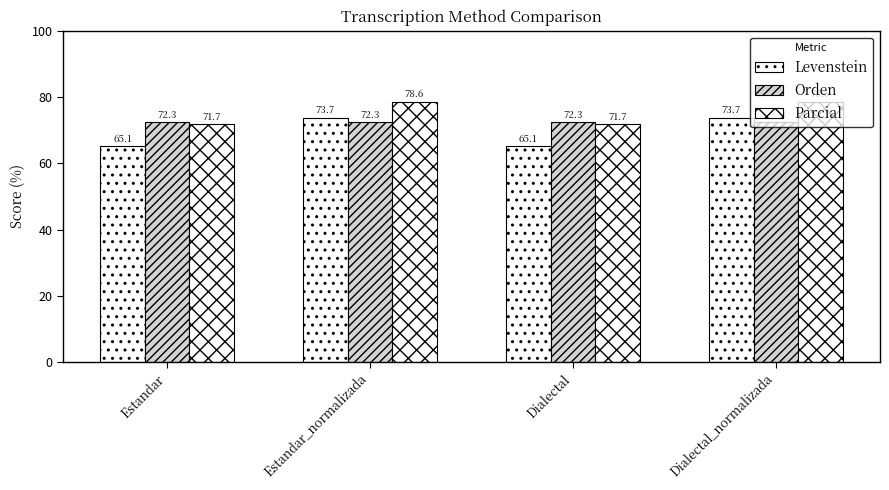

Is the value of Levenstein at Dialectal_normalizada greater than the value of Parcial at Dialectal?

Yes